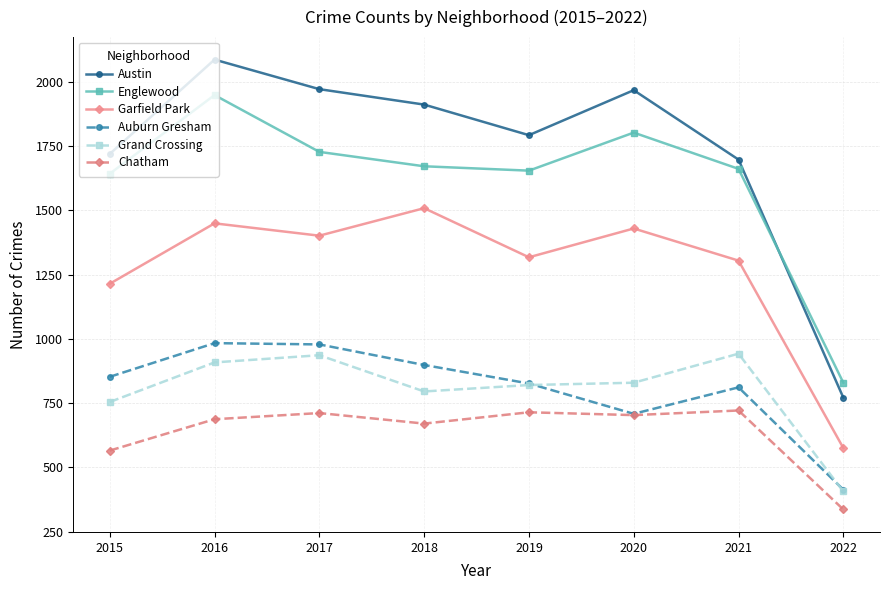

Is this an area chart (filled region under the line)?

No